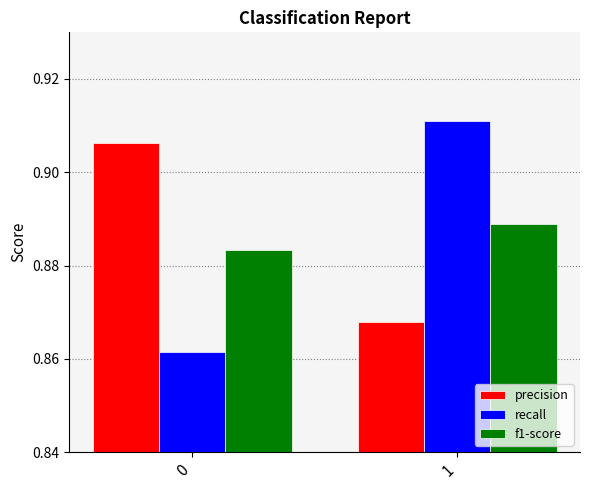

List the labels in order of f1-score value, largest first.

1, 0